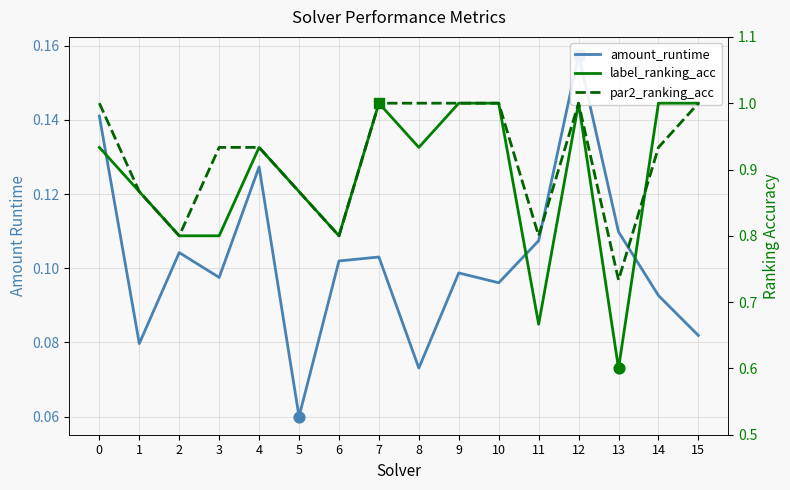

At which category is the sum across all series the highest?

12